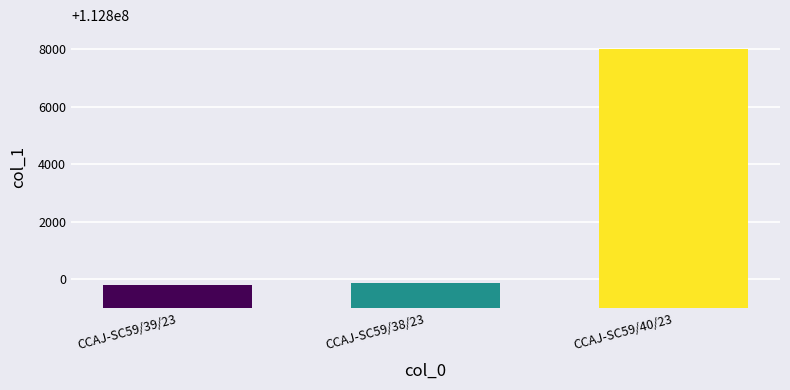

Count the number of data series in this chart.

1